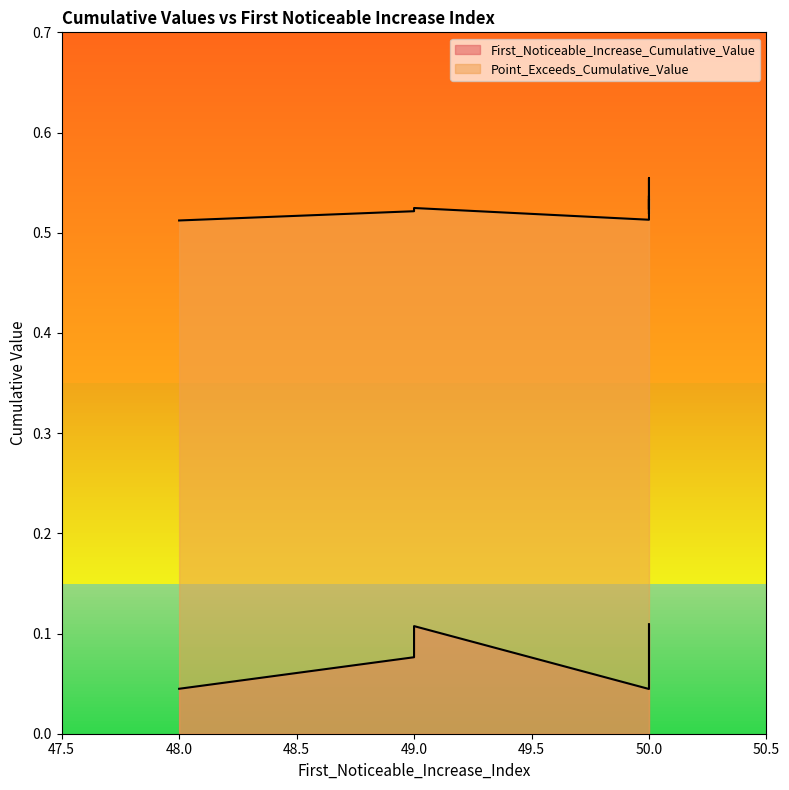

The First_Noticeable_Increase_Cumulative_Value series shows 0.1 at 50. True or false?

True